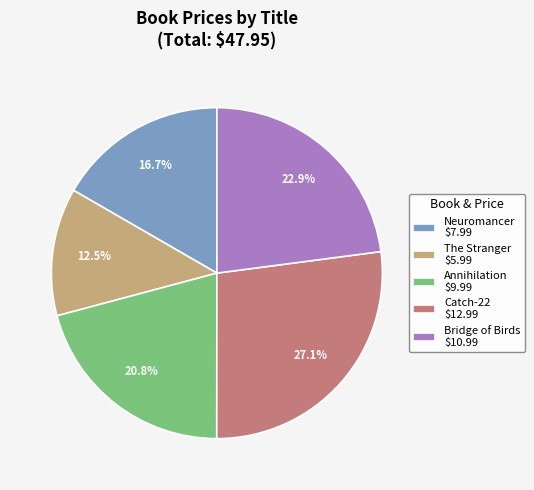

Does The Stranger $5.99 represent more than half of the total?

No